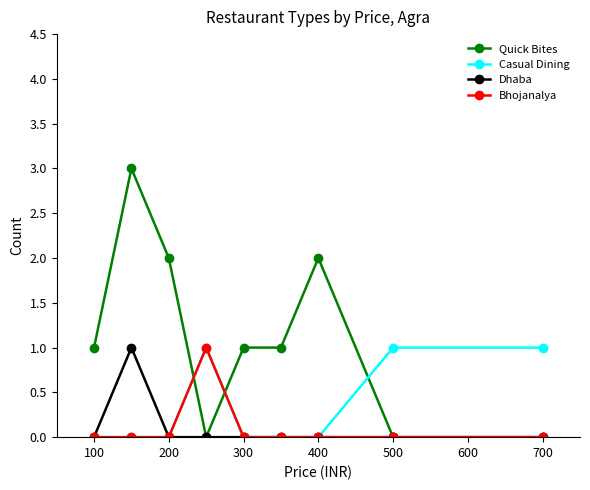

Which series has the largest total across all categories?

Quick Bites